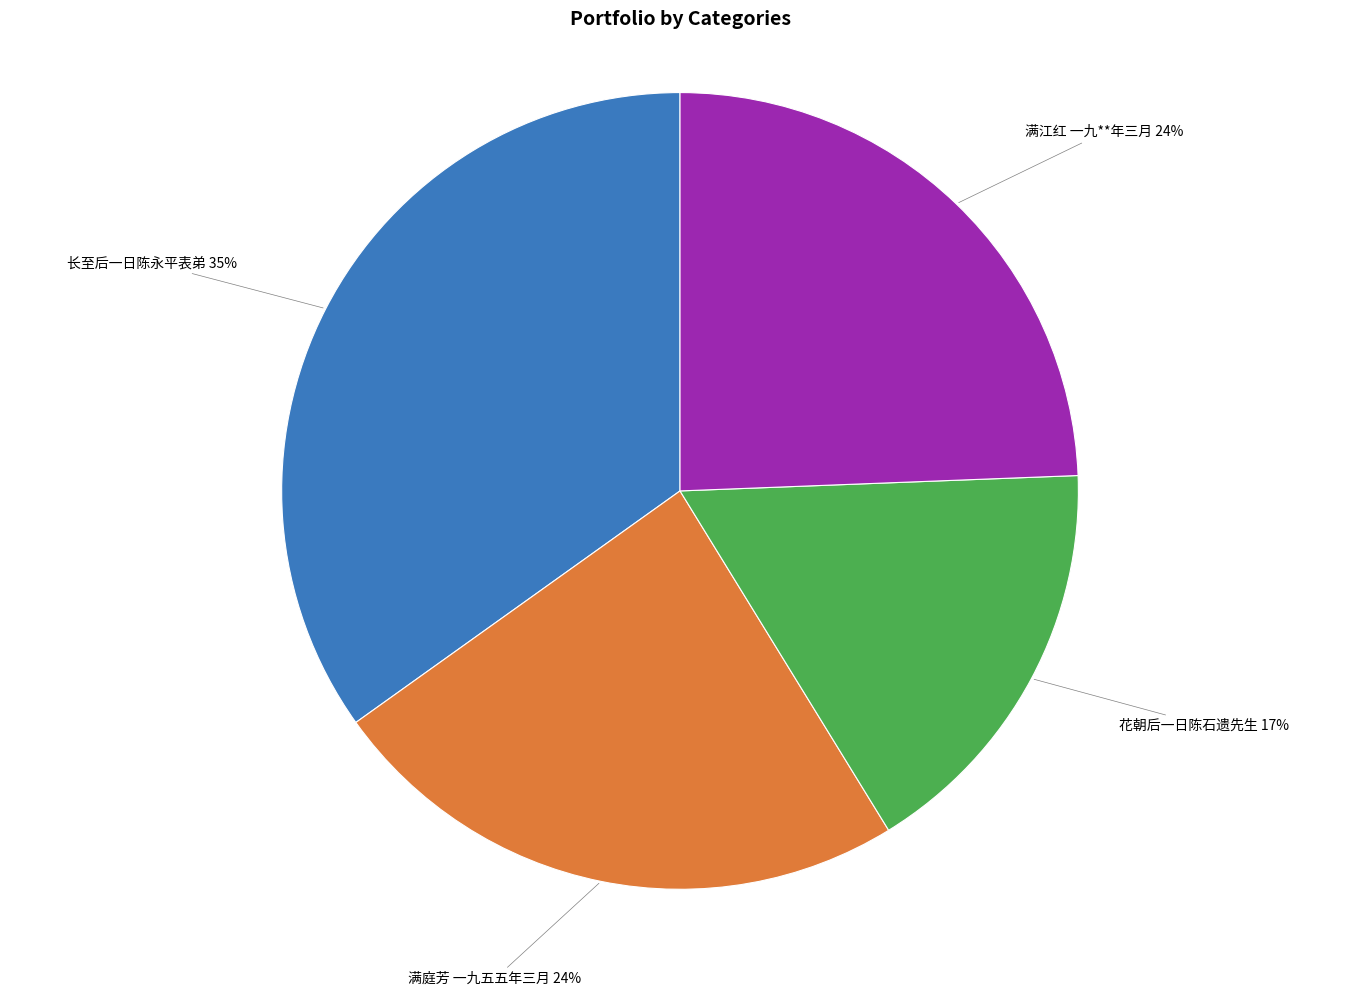

How many slices are in this pie chart?

4